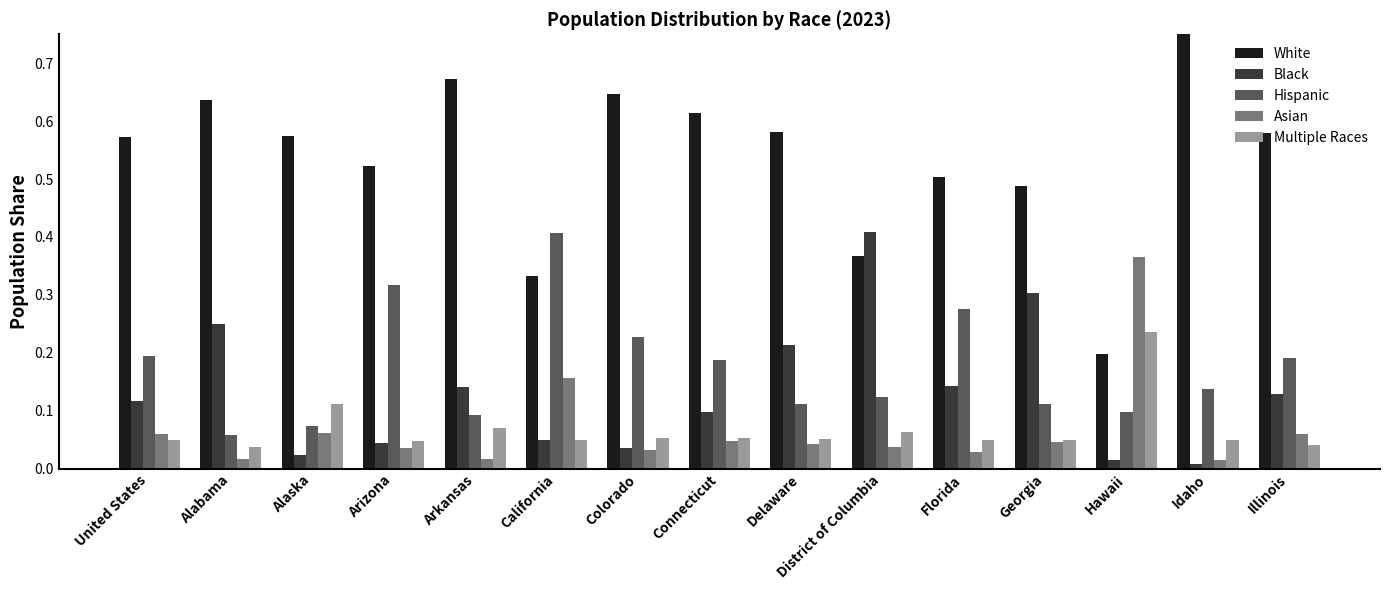

Reading left to right, list all the values displayed in this chart.

White: United States=0.6	Alabama=0.6	Alaska=0.6	Arizona=0.5	Arkansas=0.7	California=0.3	Colorado=0.6	Connecticut=0.6	Delaware=0.6	District of Columbia=0.4	Florida=0.5	Georgia=0.5	Hawaii=0.2	Idaho=0.8	Illinois=0.6
Black: United States=0.1	Alabama=0.2	Alaska=0.0	Arizona=0.0	Arkansas=0.1	California=0.1	Colorado=0.0	Connecticut=0.1	Delaware=0.2	District of Columbia=0.4	Florida=0.1	Georgia=0.3	Hawaii=0.0	Idaho=0.0	Illinois=0.1
Hispanic: United States=0.2	Alabama=0.1	Alaska=0.1	Arizona=0.3	Arkansas=0.1	California=0.4	Colorado=0.2	Connecticut=0.2	Delaware=0.1	District of Columbia=0.1	Florida=0.3	Georgia=0.1	Hawaii=0.1	Idaho=0.1	Illinois=0.2
Asian: United States=0.1	Alabama=0.0	Alaska=0.1	Arizona=0.0	Arkansas=0.0	California=0.2	Colorado=0.0	Connecticut=0.0	Delaware=0.0	District of Columbia=0.0	Florida=0.0	Georgia=0.0	Hawaii=0.4	Idaho=0.0	Illinois=0.1
Multiple Races: United States=0.1	Alabama=0.0	Alaska=0.1	Arizona=0.0	Arkansas=0.1	California=0.1	Colorado=0.1	Connecticut=0.1	Delaware=0.1	District of Columbia=0.1	Florida=0.0	Georgia=0.1	Hawaii=0.2	Idaho=0.0	Illinois=0.0